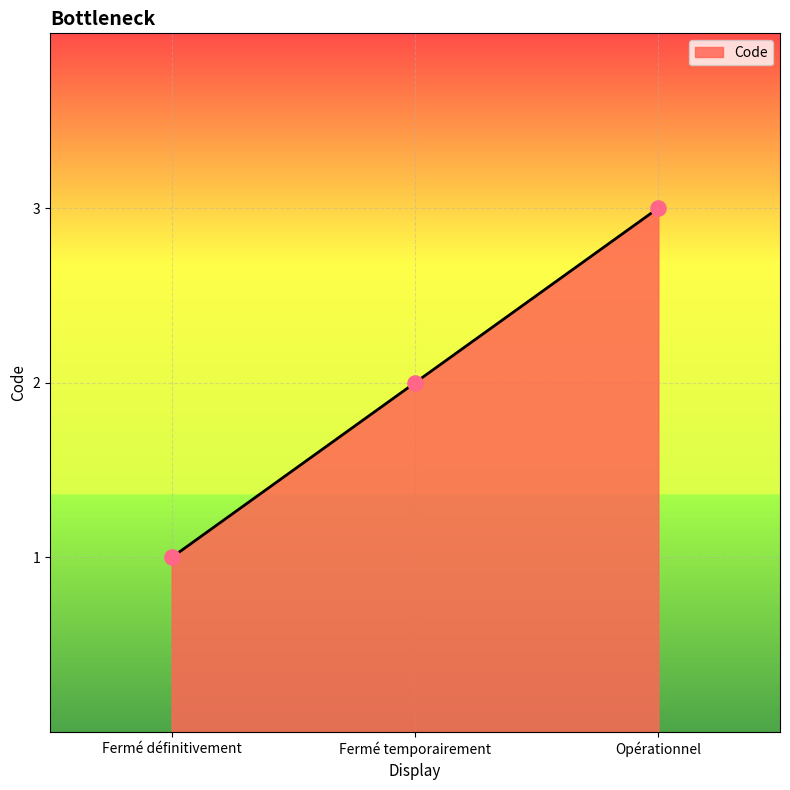

What is the change in value from Fermé définitivement to Opérationnel?

+2